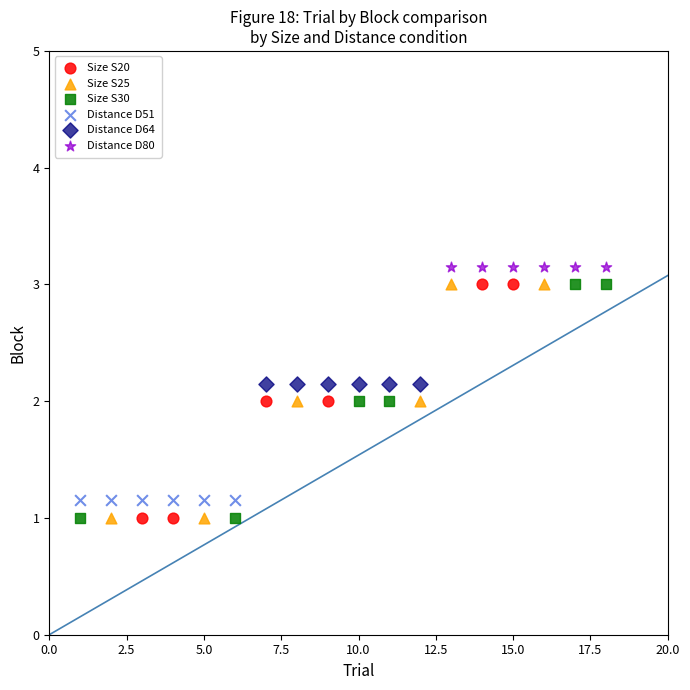

What are all the series names shown in the legend?

Size S20, Size S25, Size S30, Distance D51, Distance D64, Distance D80